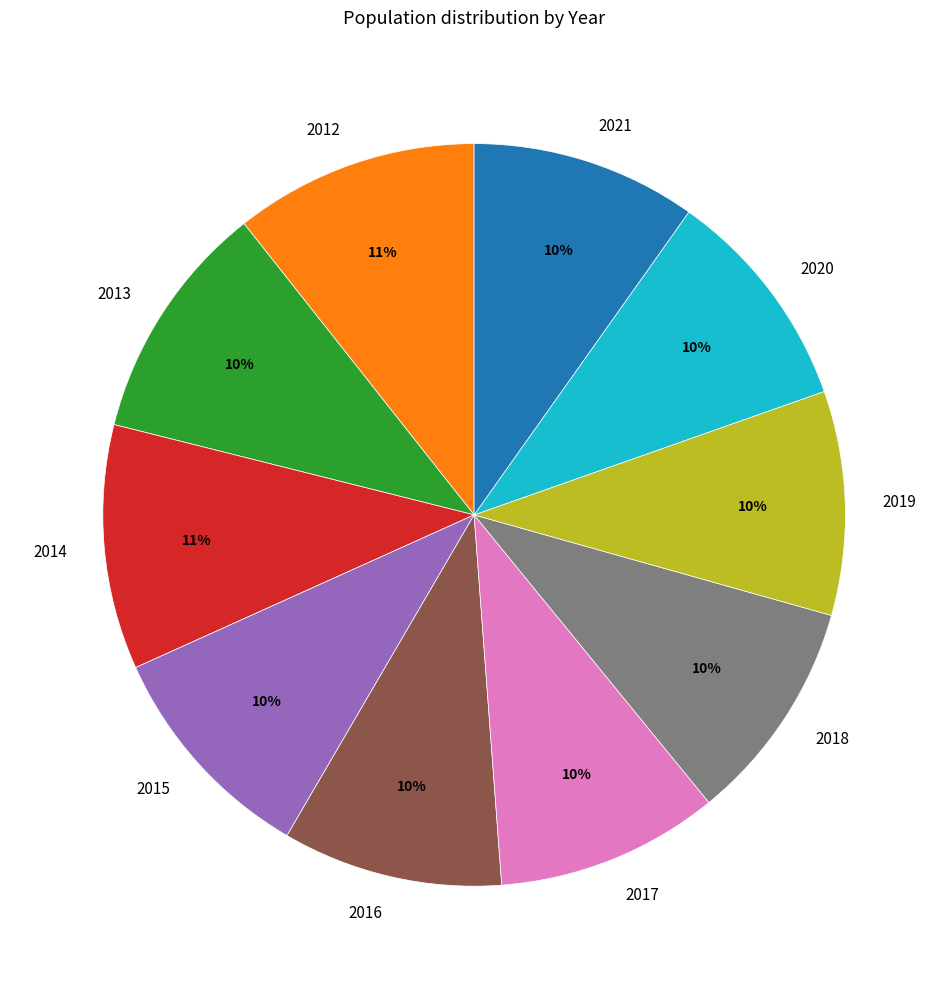

How many segments does this pie chart have?

10